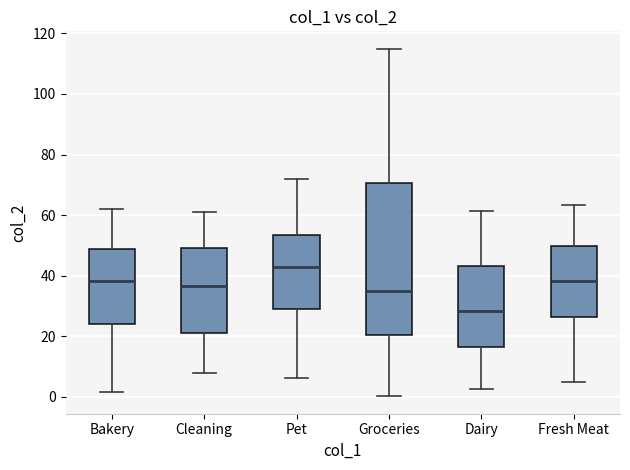

Where is the upper edge of the box for Cleaning on the y-axis? The values are not printed on the chart, so give them approximately, as read against the axis.

50